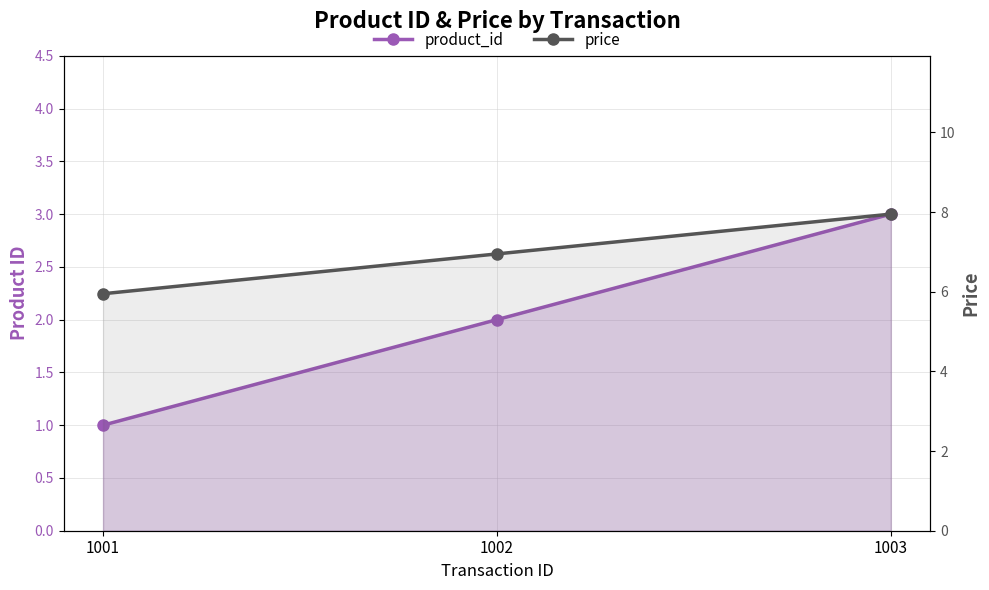

What is the minimum value shown in the chart?

1.0